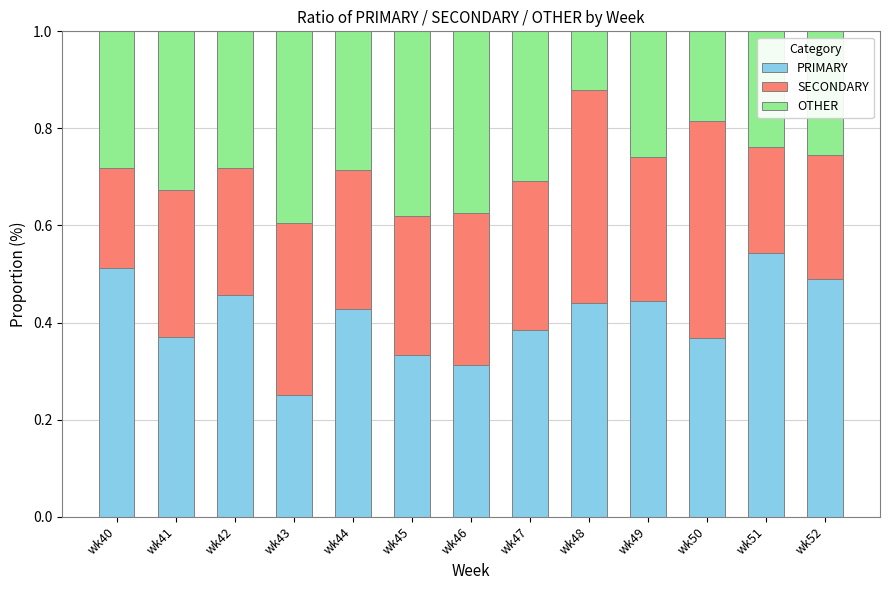

Are the bars horizontal?

No